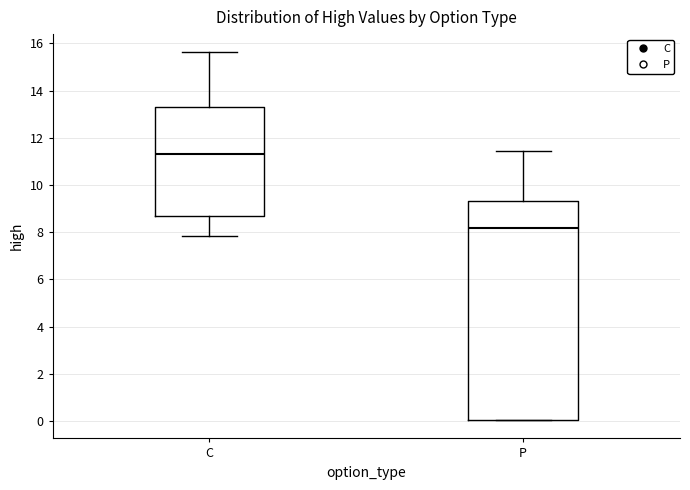

Reading left to right, transcribe this box plot: for each box, give where its median line is, the range the box spans, and where its two whiskers end, as read against the y-axis. The values are not printed on the chart, so give them approximately, as read against the axis.

C: median 11.4, box 8.6 to 13.4, whiskers 7.8 to 15.6
P: median 8.2, box 0.0 to 9.4, whiskers 0.0 to 11.4